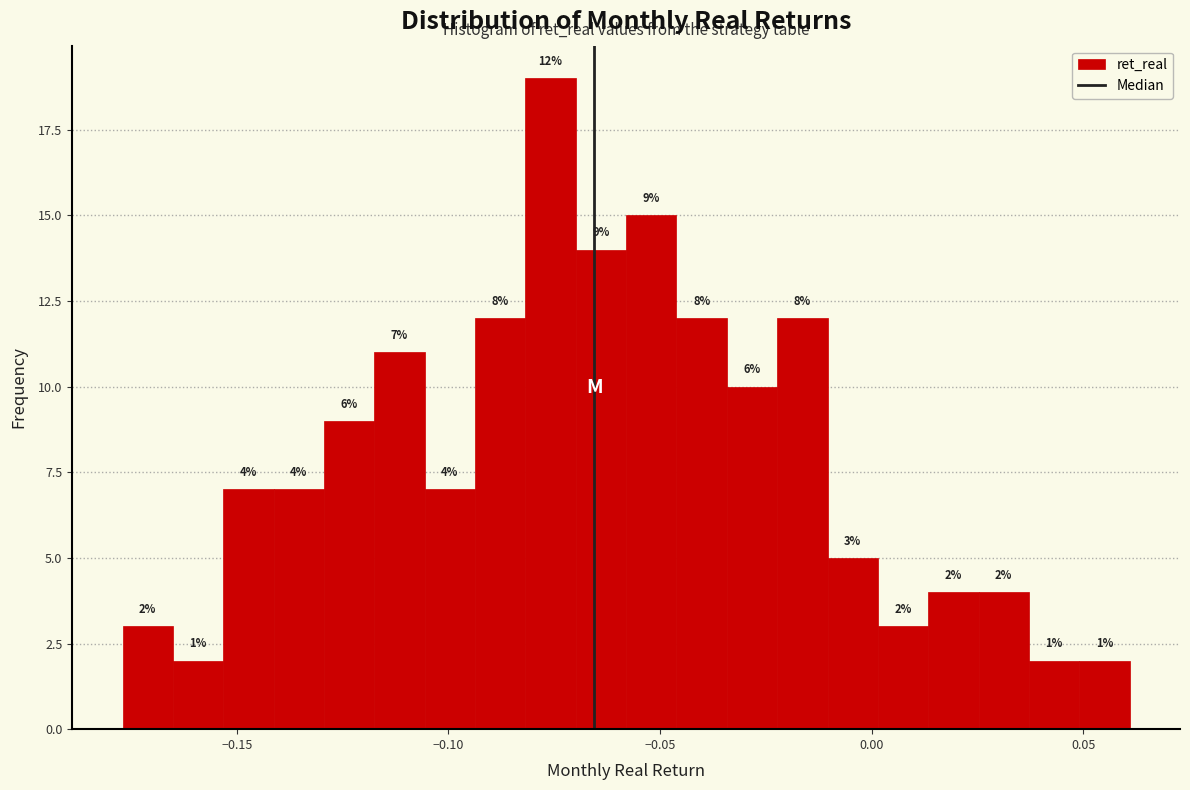

Around what value on the x-axis is the tallest bar? Give the approximate position of its centre, as read against the axis.

-0.075